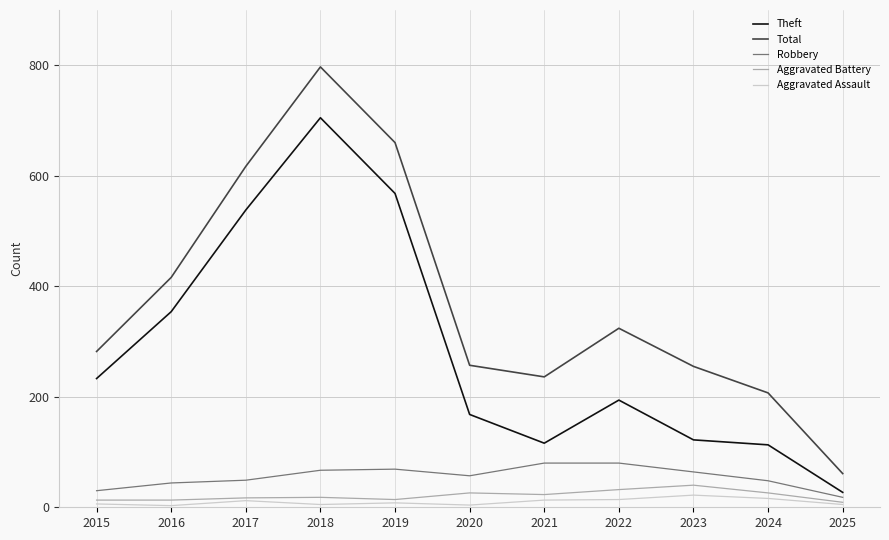

What is the minimum value shown in the chart?

3